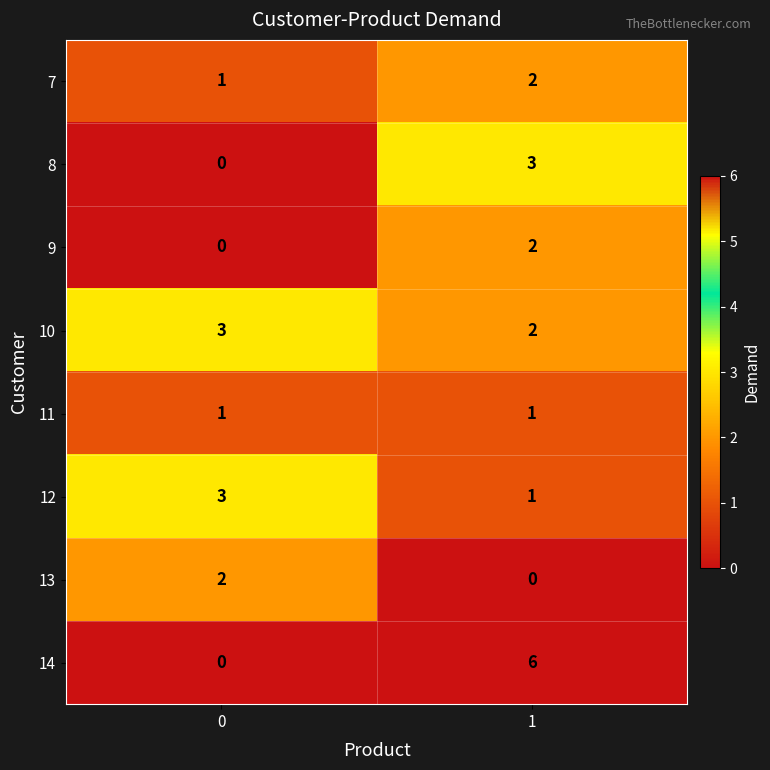

What is the total value across all series at 0?

10